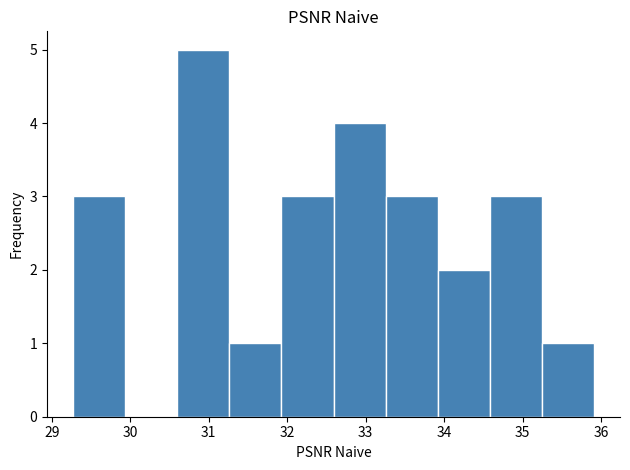

What is the height of the bar covering 31.9 to 32.6 on the x-axis? Neither the bar edges nor the heights are printed on the chart, so give them approximately, as read against the axes.

3